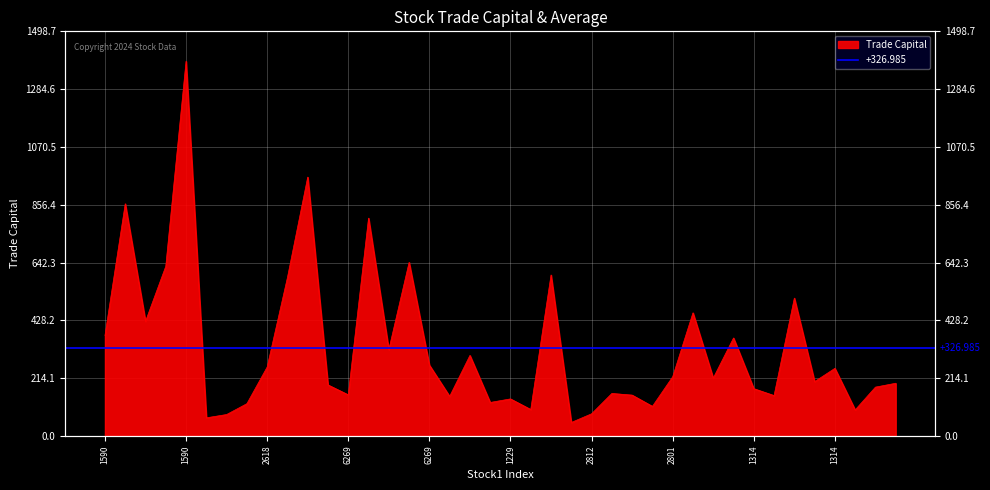

At which label is the value closest to 718?

6269